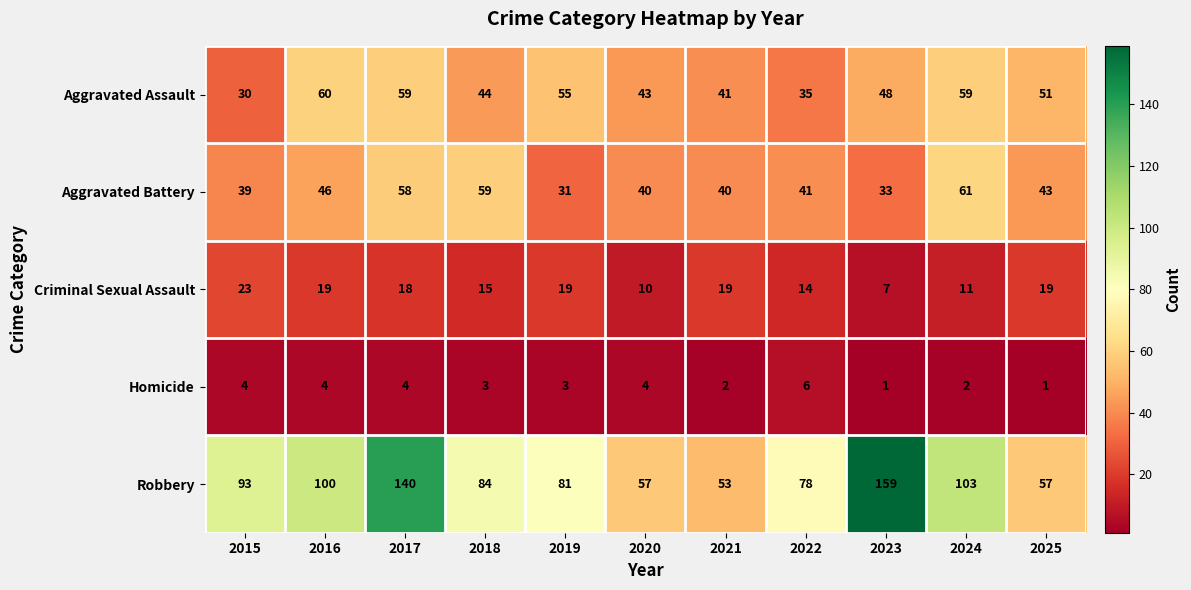

What is the greatest value displayed?

159